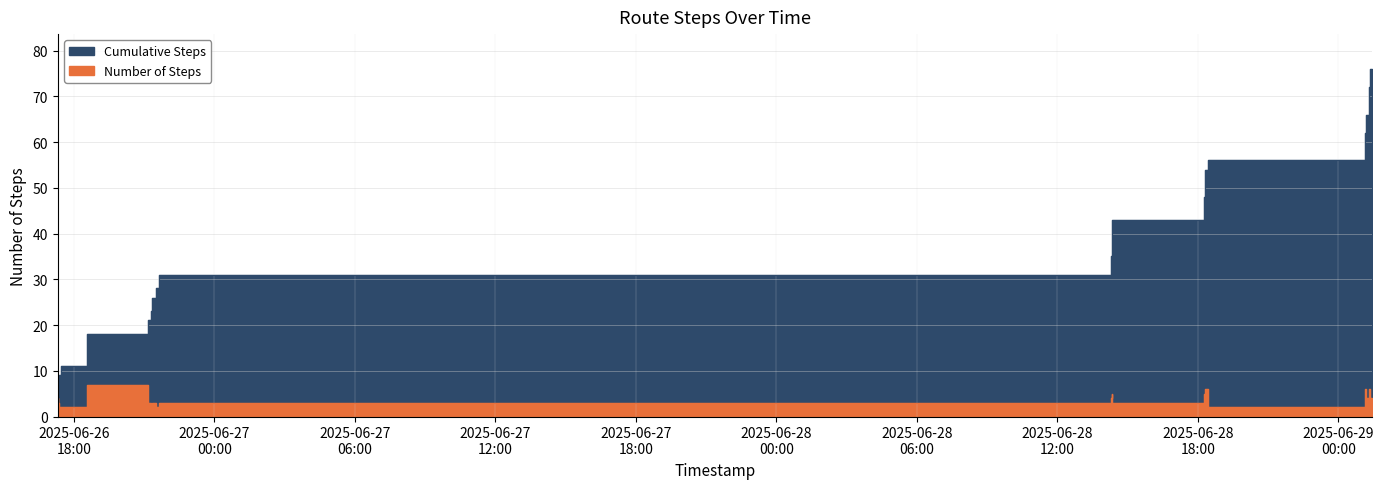

At 2025-06-26 21:17, list the series in order from smallest to largest.

Number of Steps, Cumulative Steps